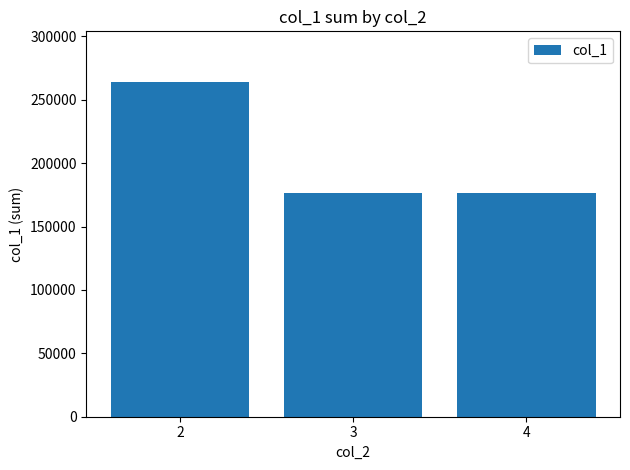

What is the ratio of the value at 4 to the value at 3?

1.0